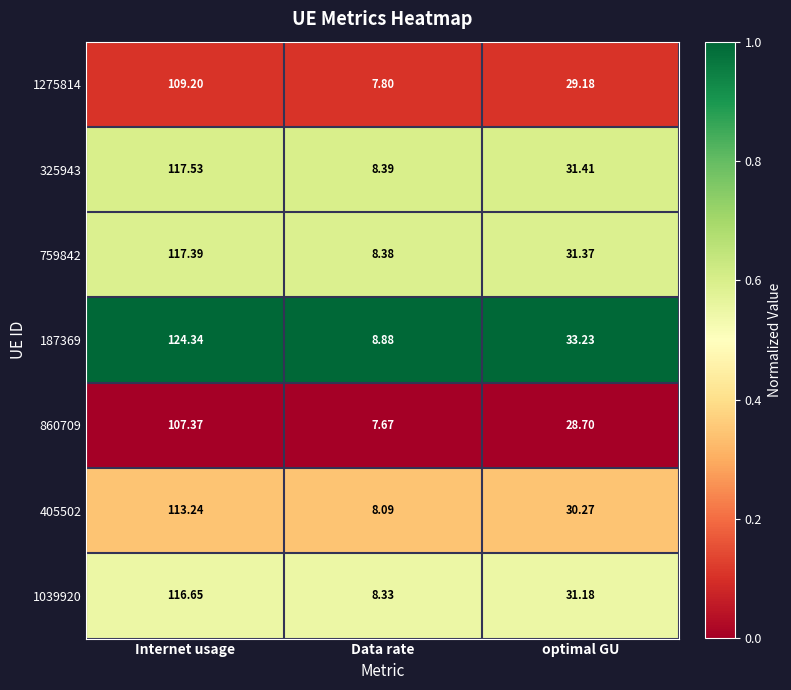

At which label does 860709 reach its peak?

Internet usage